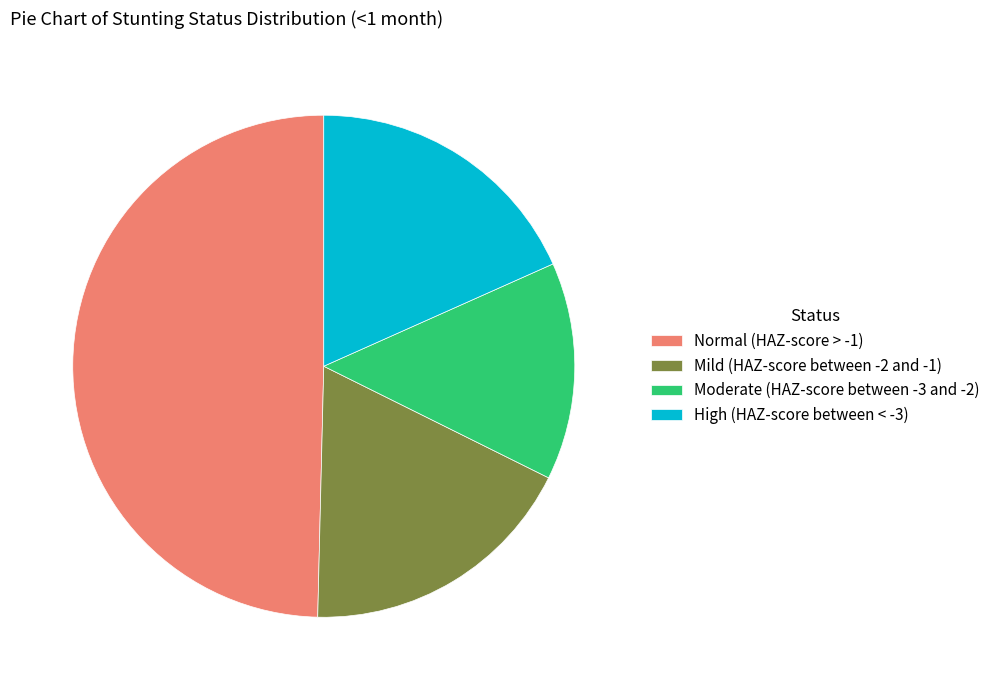

Is High (HAZ-score between < -3) the majority of the pie?

No